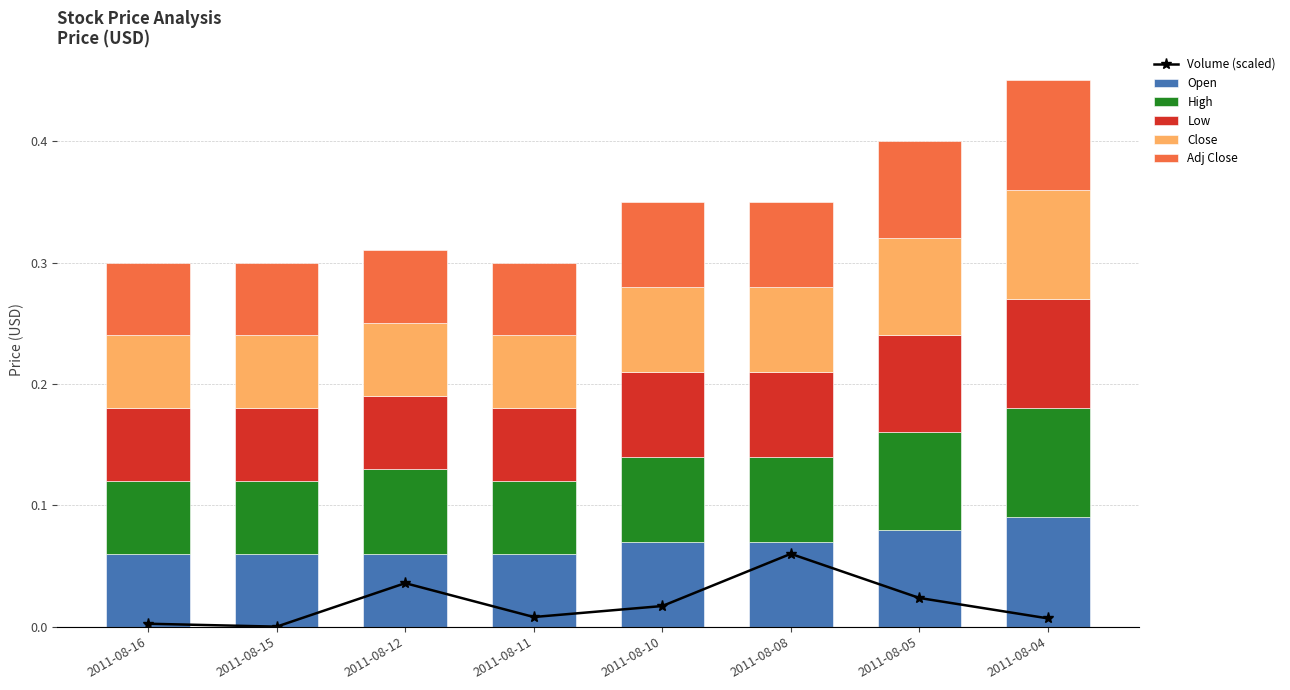

List the series in order of their peak value, lowest first.

Volume (scaled), Adj Close, Open, High, Low, Close